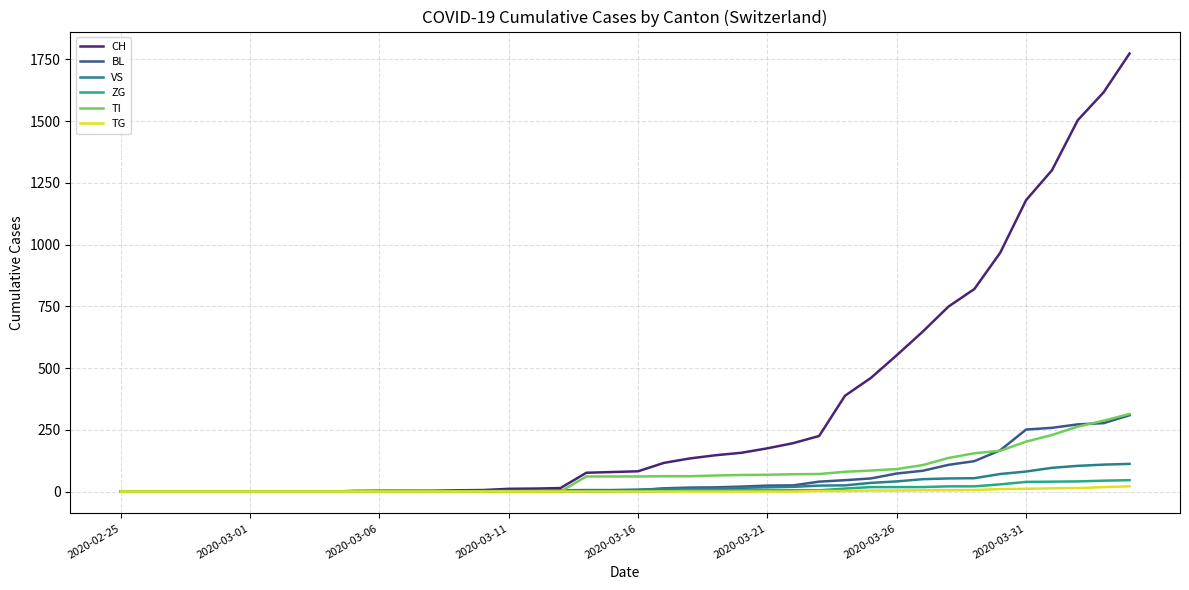

Does the chart display data point markers on the line(s)?

No